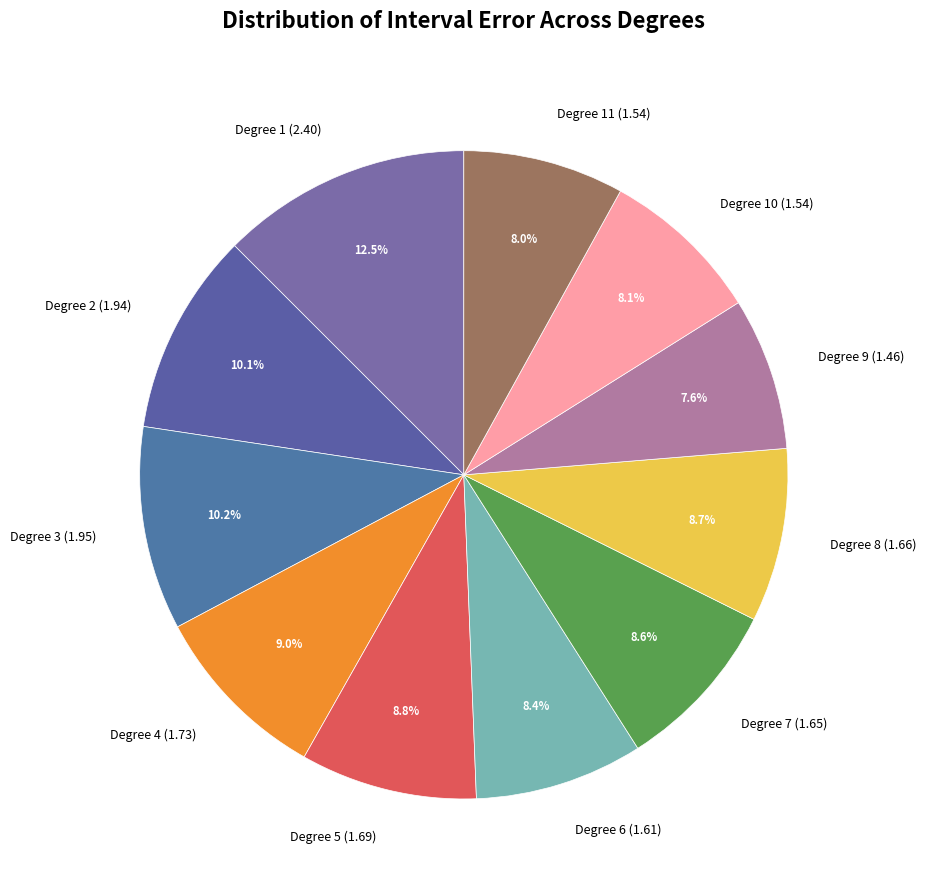

Which category has the biggest portion of the pie?

Degree 1